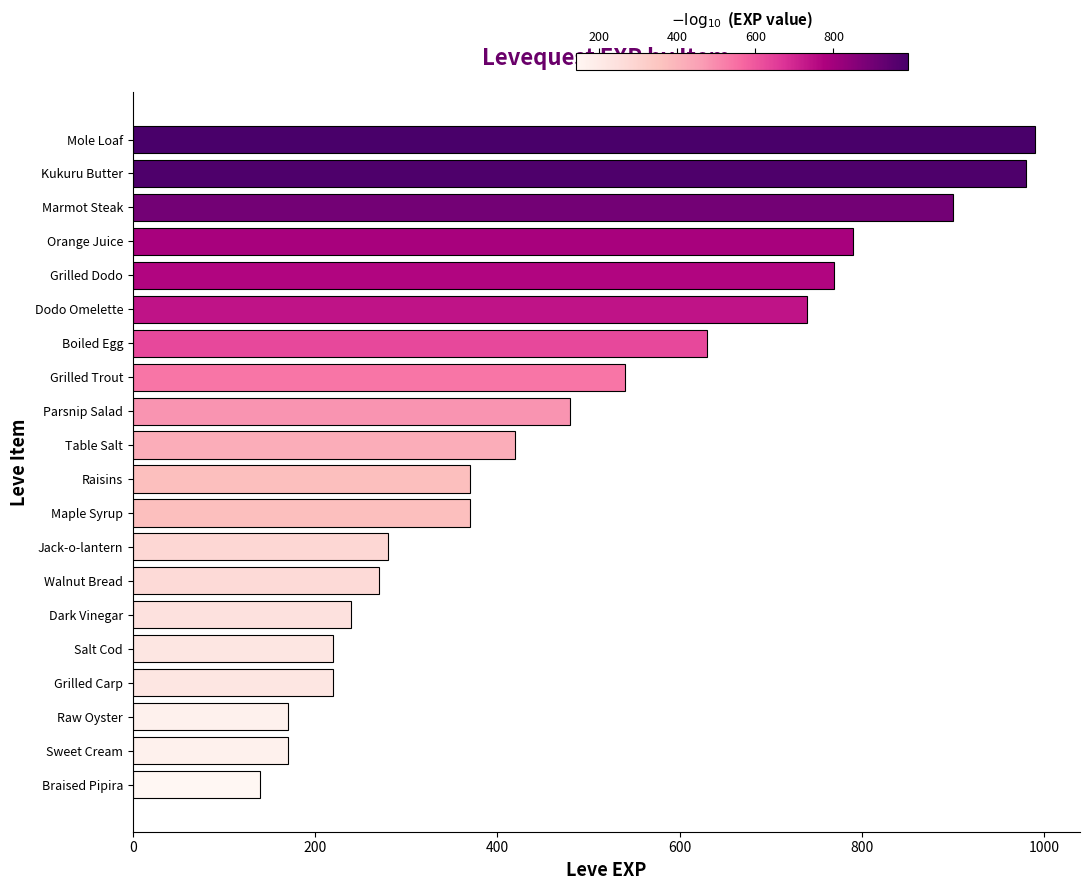

What is the difference between the maximum and minimum values?

850